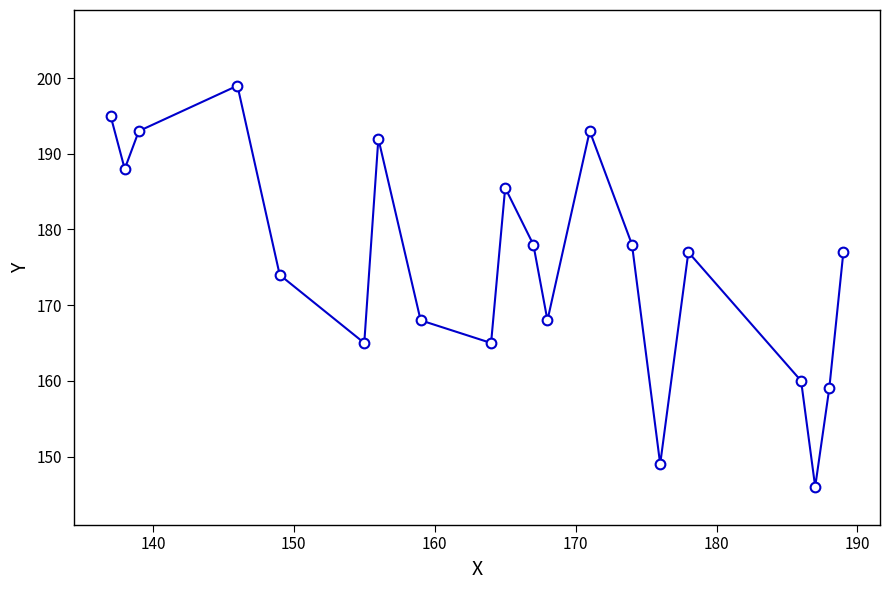

What is the difference between the second highest and minimum values?

49.0